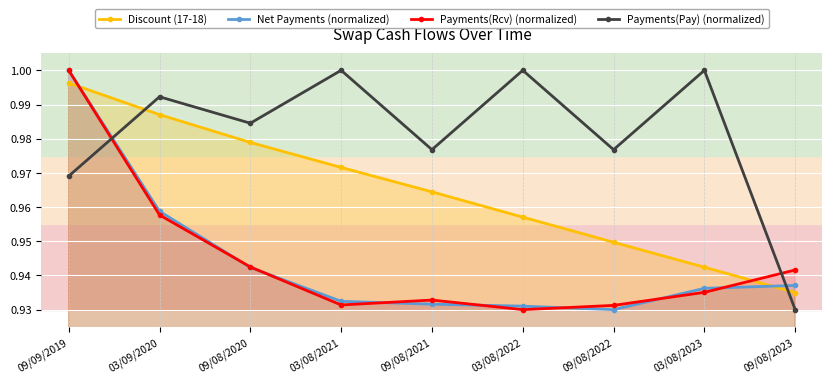

What value does the Payments(Rcv) (normalized) series have at 09/08/2022?

0.9